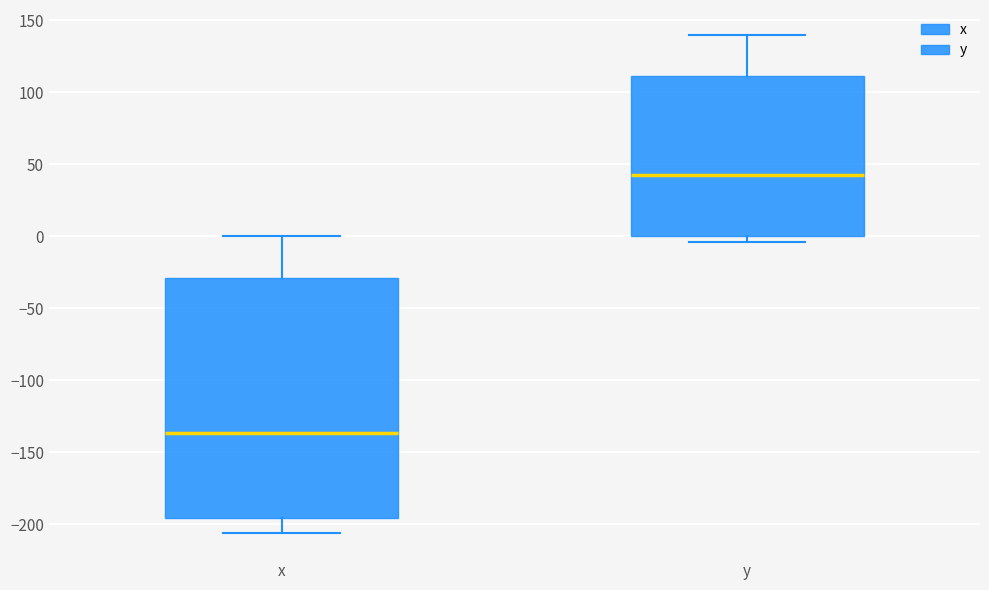

Reading left to right, read every box against the y-axis: the position of its median line, the range the box covers, and the ends of its whiskers. The values are not printed on the chart, so give them approximately, as read against the axis.

x: median -135, box -195 to -30, whiskers -205 to 0
y: median 40, box 0 to 110, whiskers -5 to 140